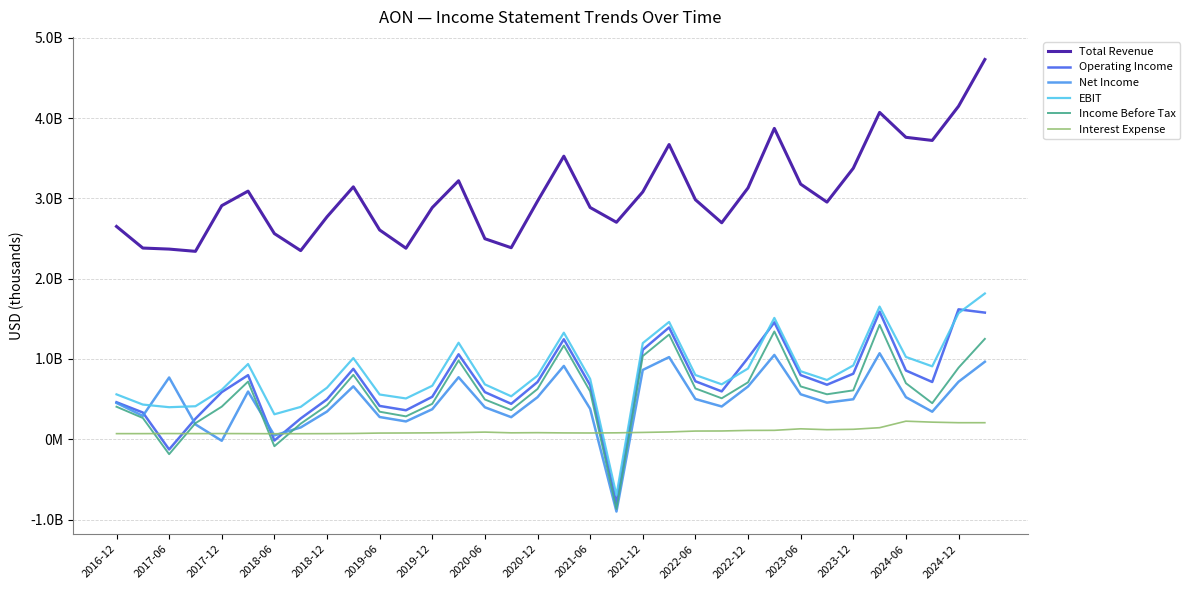

Does the chart have visible grid lines?

Yes